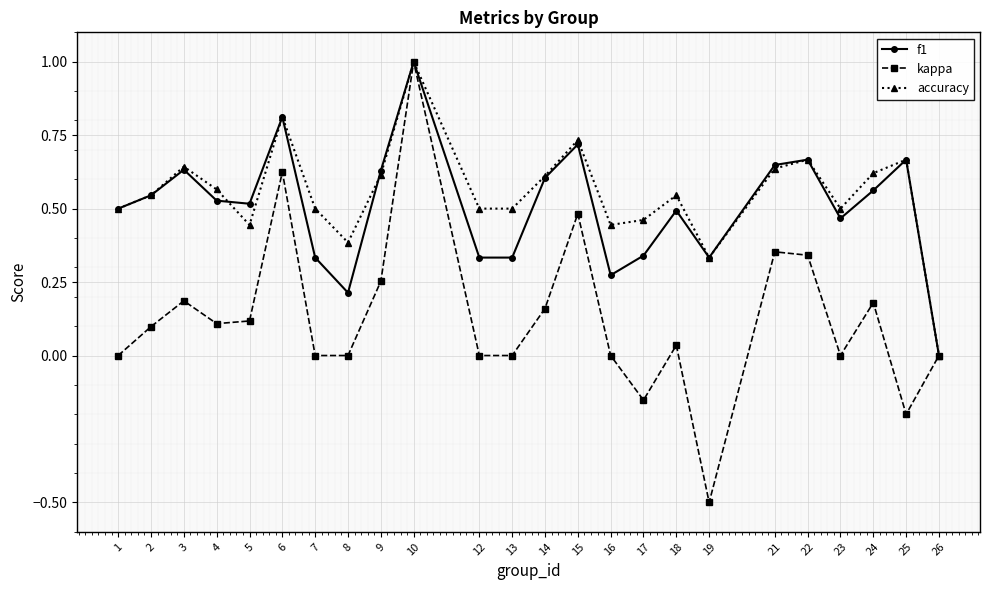

Which series has the largest range (max minus min)?

kappa